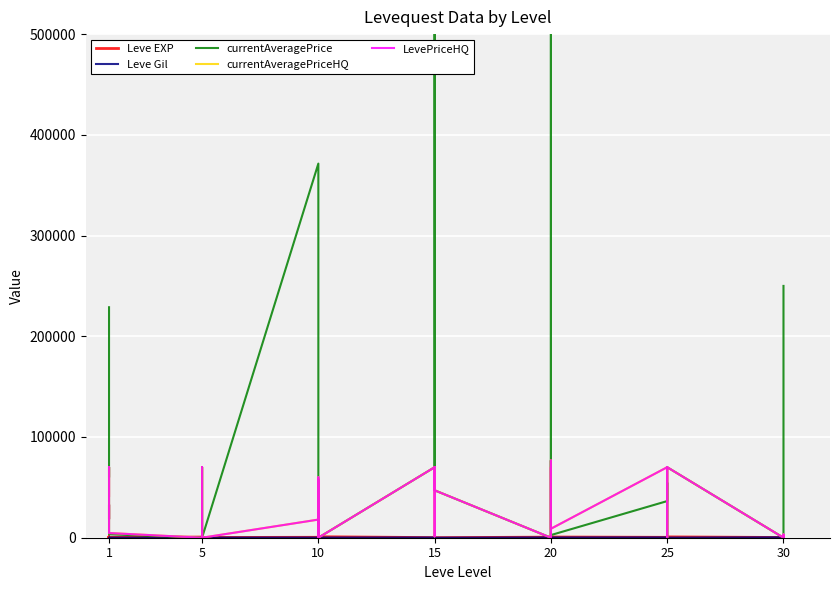

How many lines are shown in the chart?

5